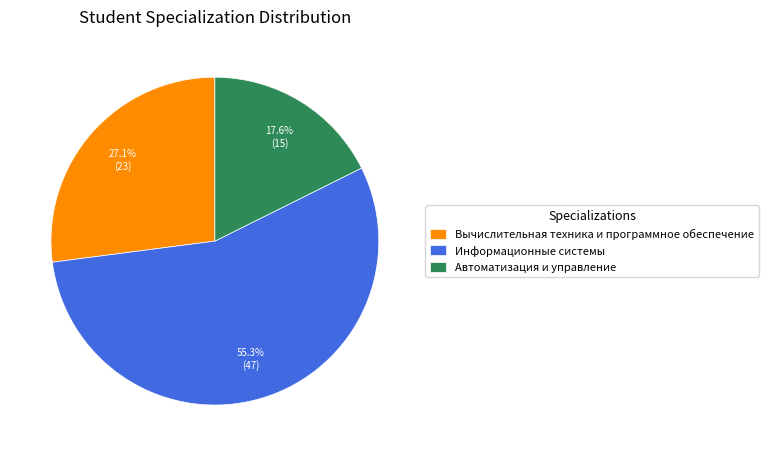

Which has a higher value, Автоматизация и управление or Вычислительная техника и программное обеспечение?

Вычислительная техника и программное обеспечение